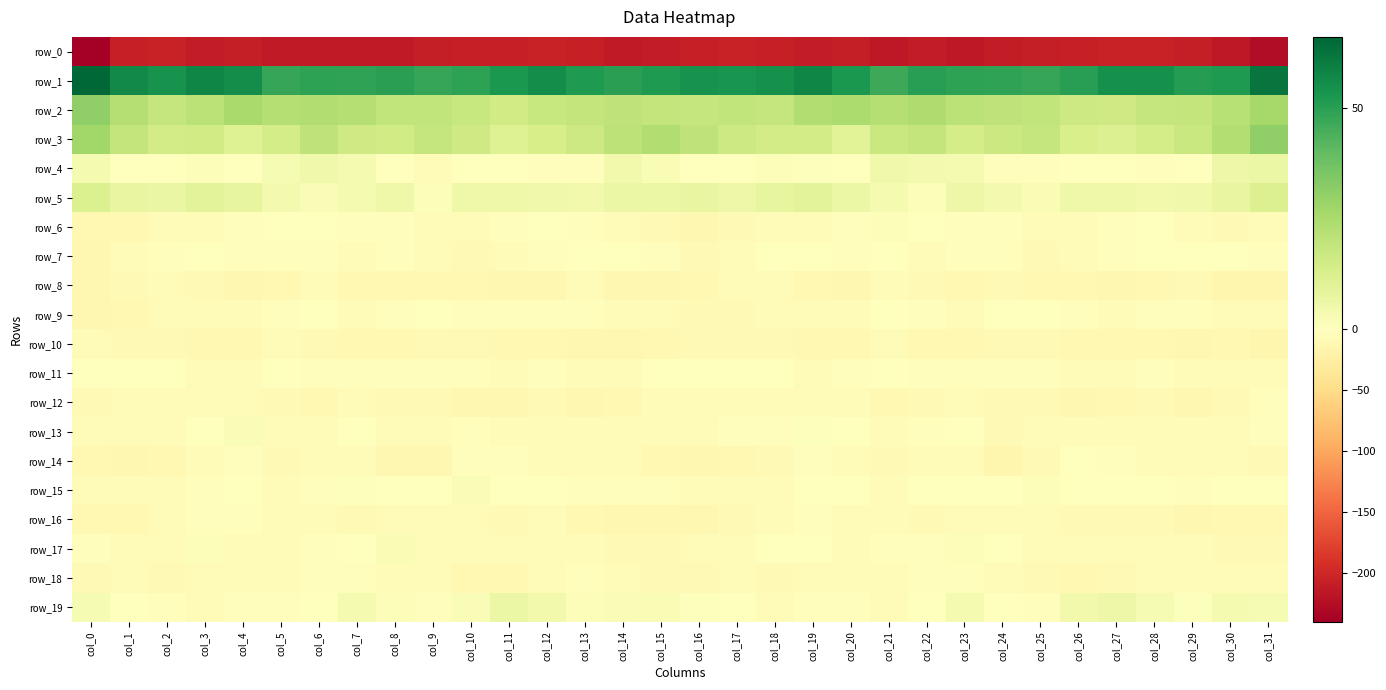

Is the value of row_9 at col_16 greater than the value of row_17 at col_10?

No